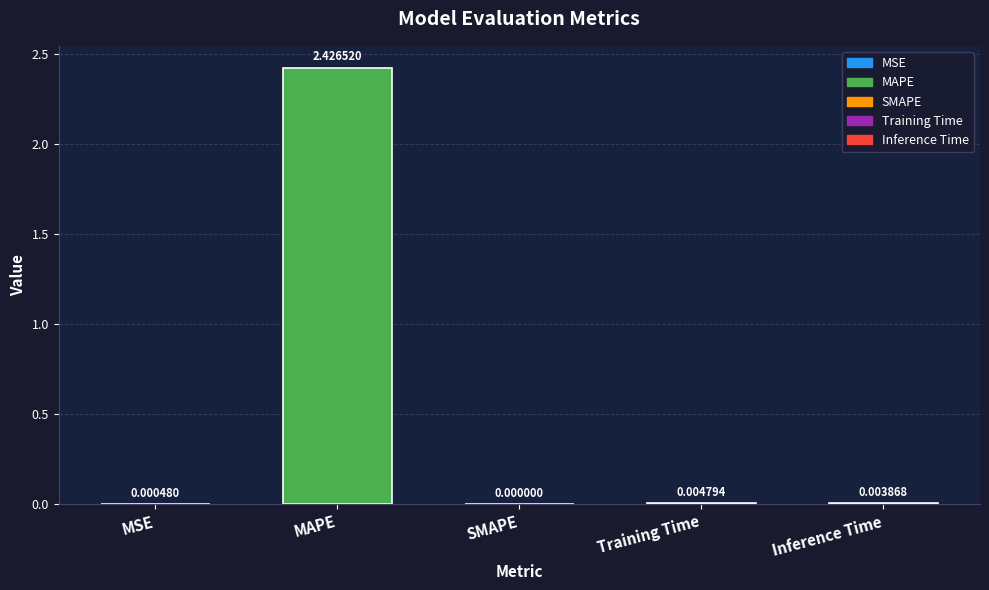

At which category does the chart reach its peak across all series?

MAPE